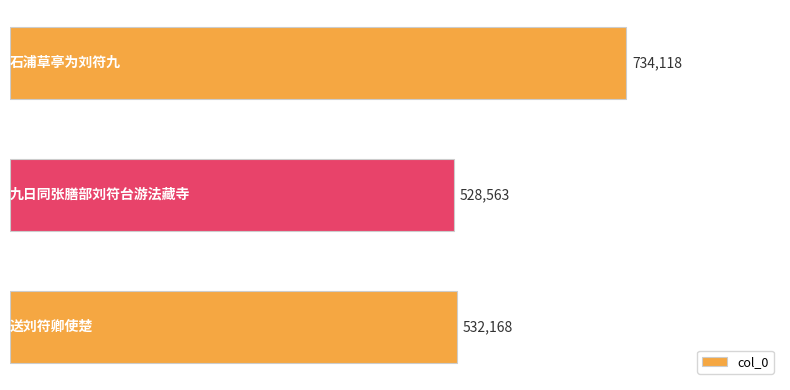

What is the minimum value shown in the chart?

528563